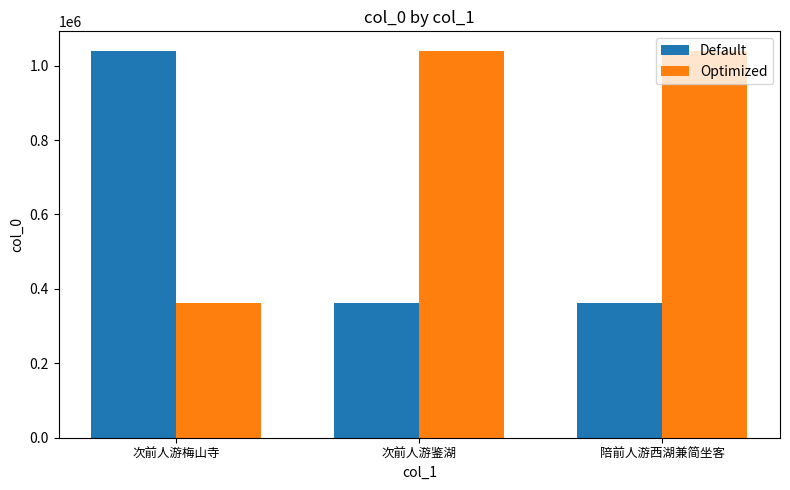

What is the minimum value shown in the chart?

361601